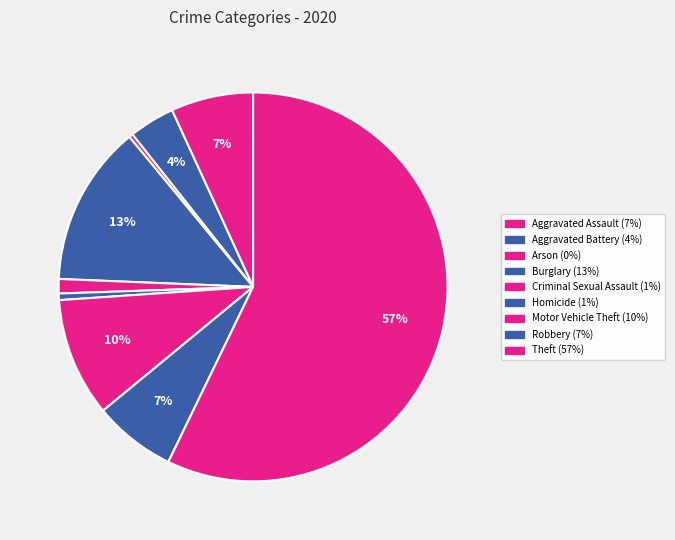

How many slices are in this pie chart?

9